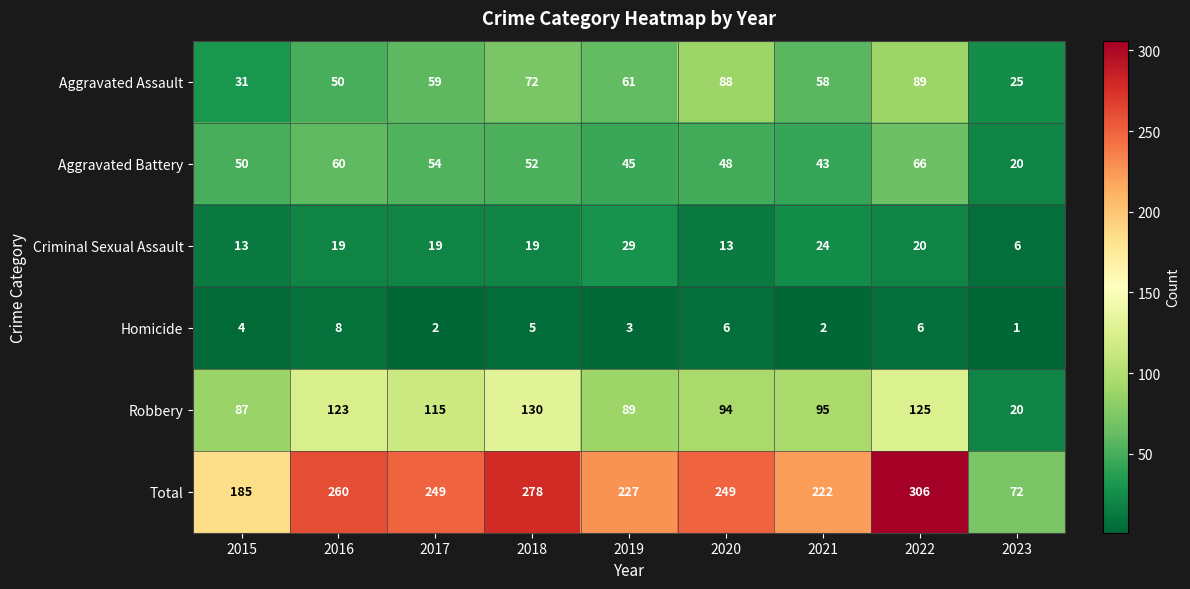

List the series in order of their peak value, highest first.

Total, Robbery, Aggravated Assault, Aggravated Battery, Criminal Sexual Assault, Homicide